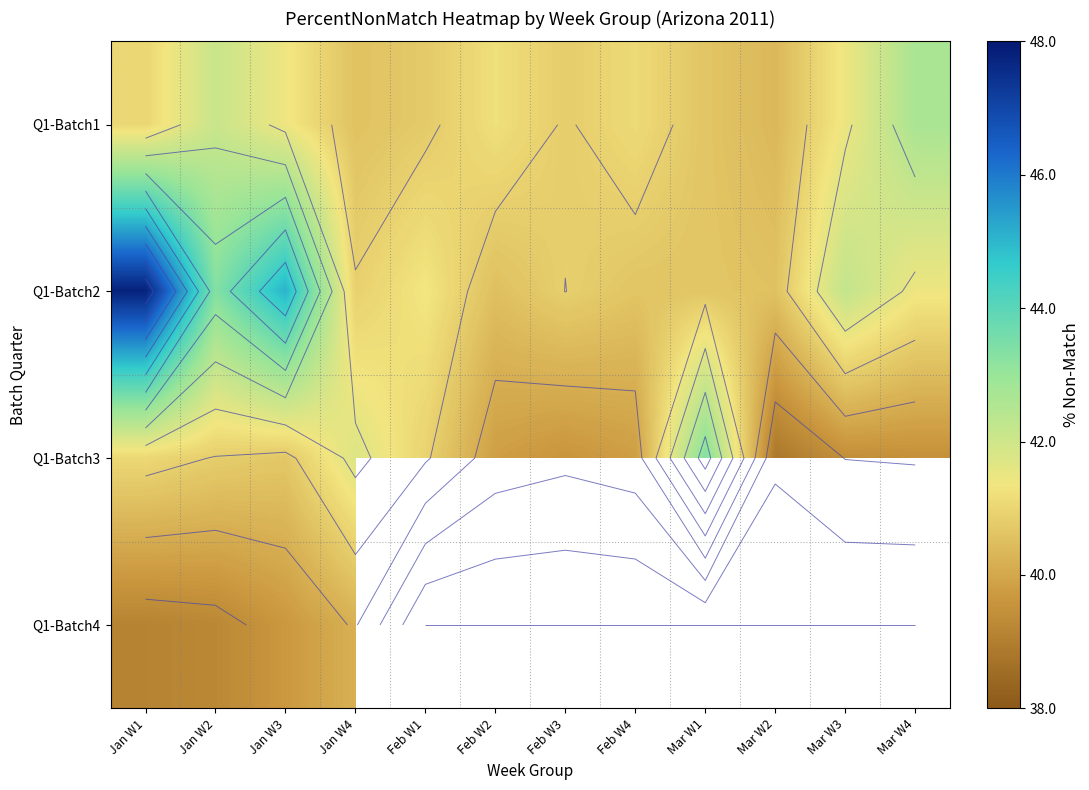

What is the highest value of the Q1-Batch4 series?

40.2